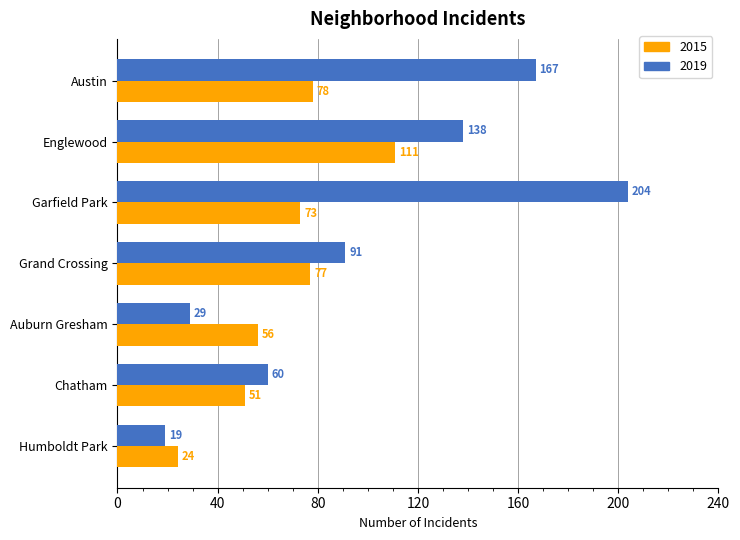

What is the minimum value shown in the chart?

19